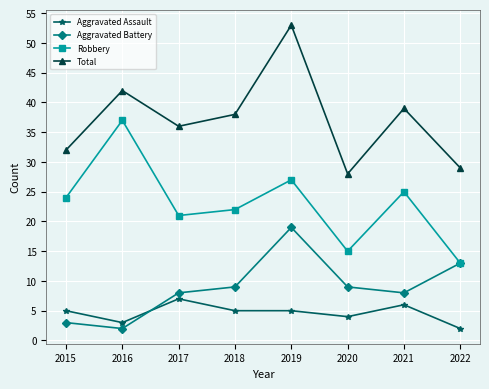

Count the number of categories in the chart.

8